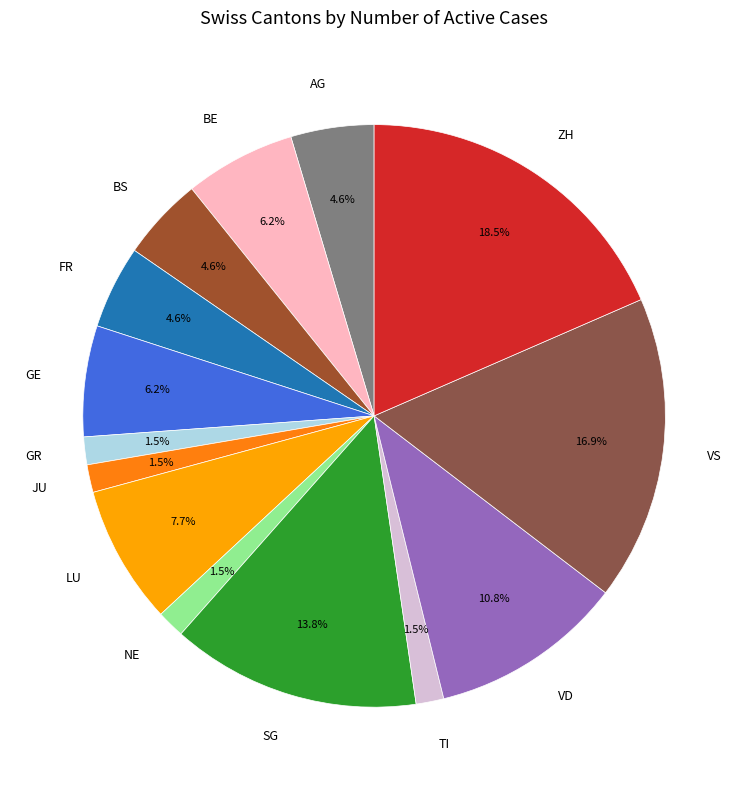

Is it true that GE is 21% of the pie?

False